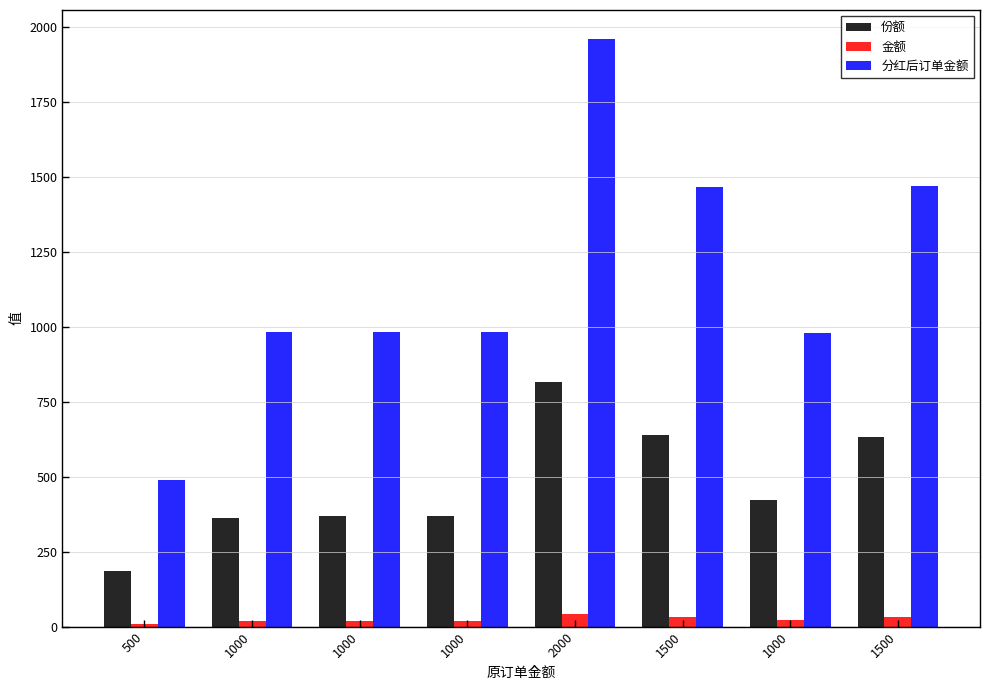

How many values in the 金额 series are below 21?

4